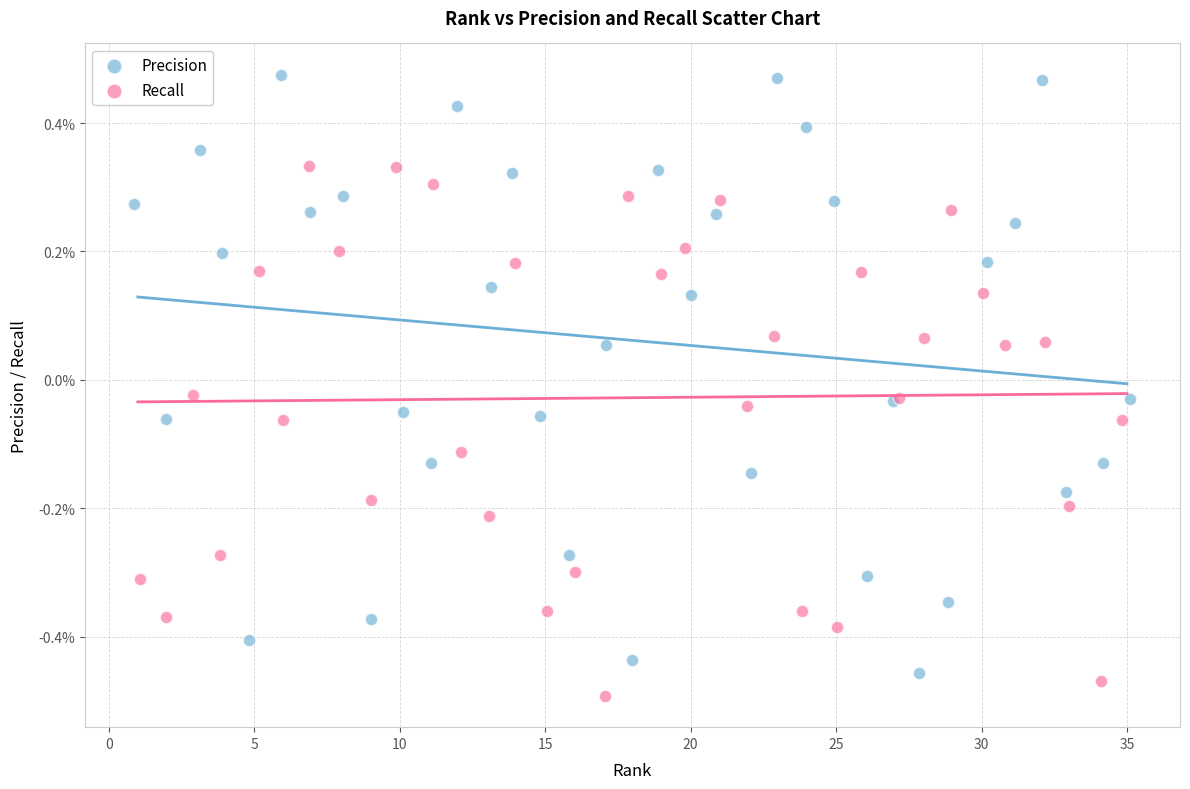

What are all the series names shown in the legend?

Precision, Recall